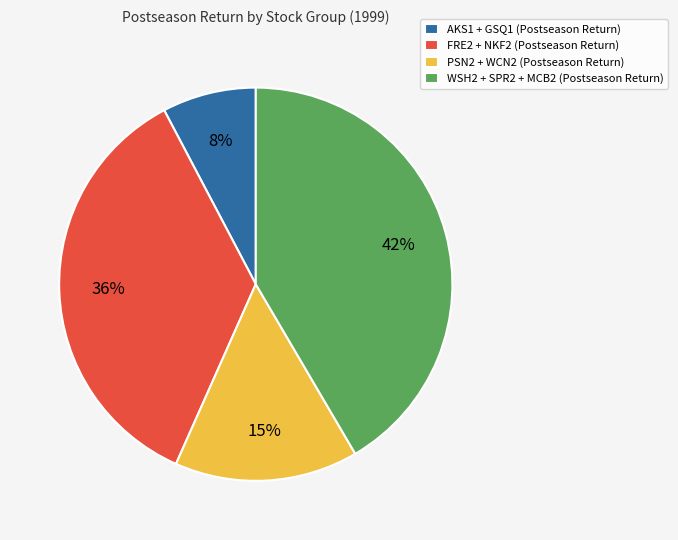

What is the ratio of the value at PSN2 + WCN2 (Postseason Return) to the value at WSH2 + SPR2 + MCB2 (Postseason Return)?

0.4